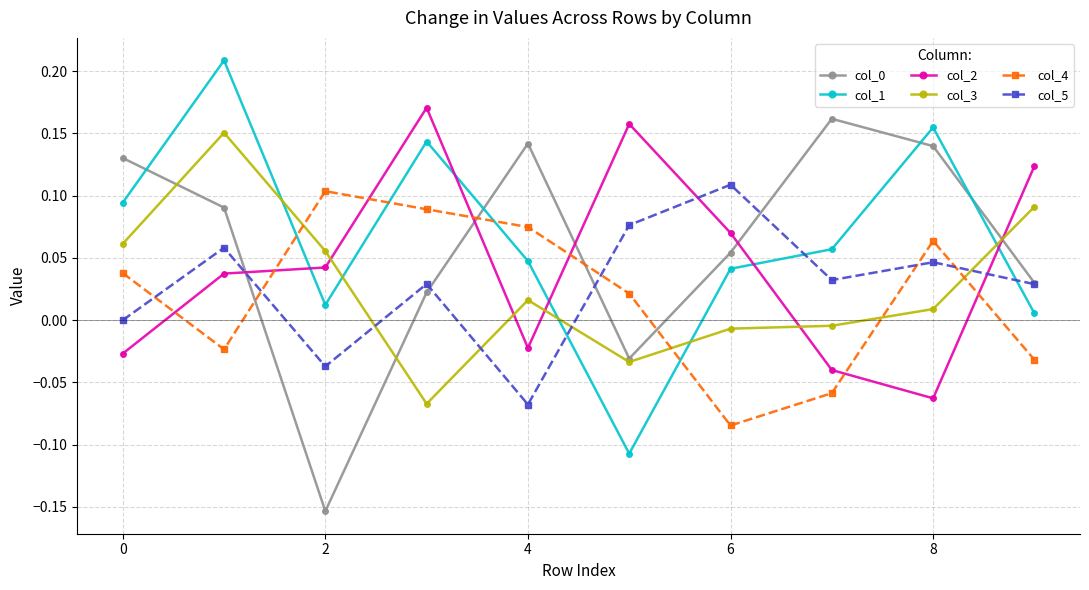

How many times do col_1 and col_4 cross each other?

4